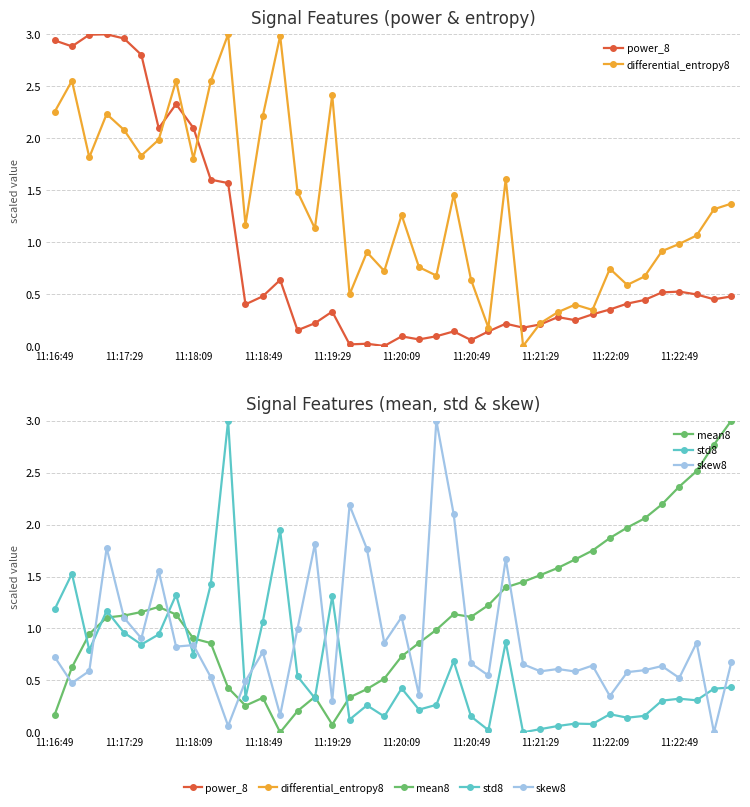

Which series ends up on top after the final intersection of power_8 and mean8?

mean8